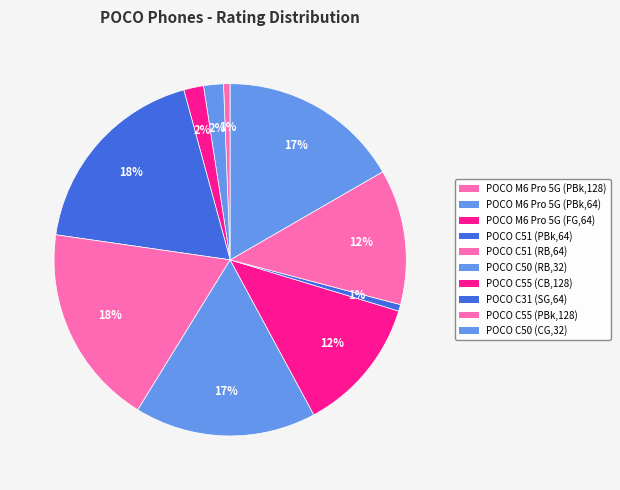

Which category has the biggest portion of the pie?

POCO C51 (Power Black, 64 GB)